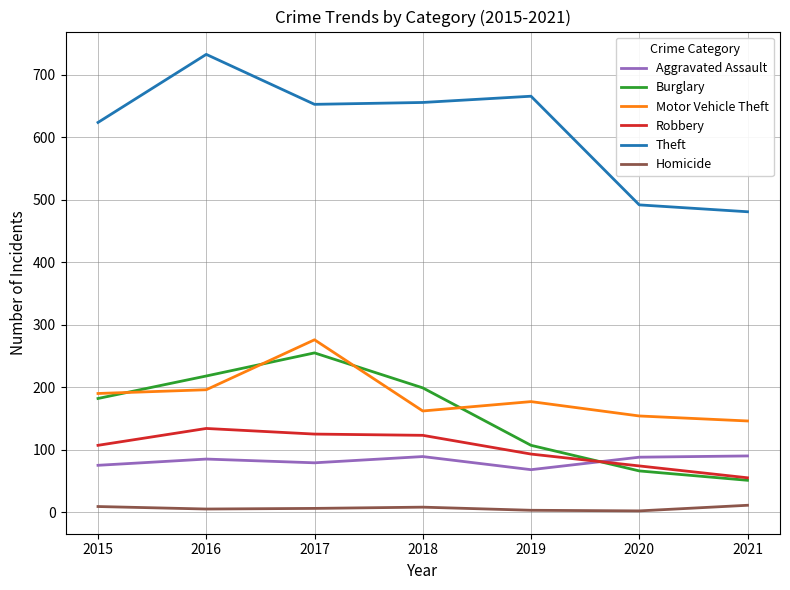

The value of Robbery at 2021 is 15. True or false?

False